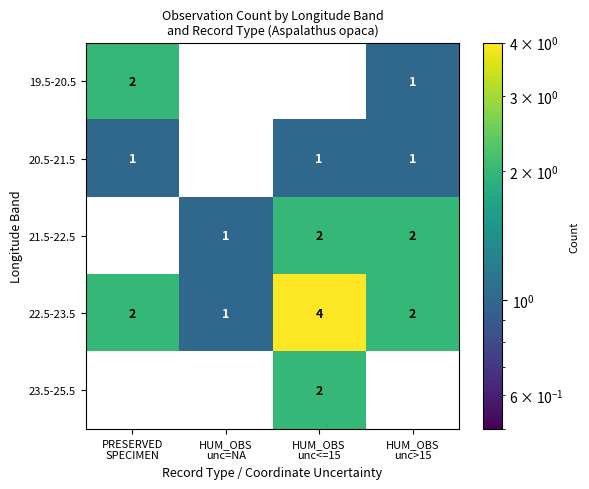

What is the sum of all 22.5-23.5 values?

9